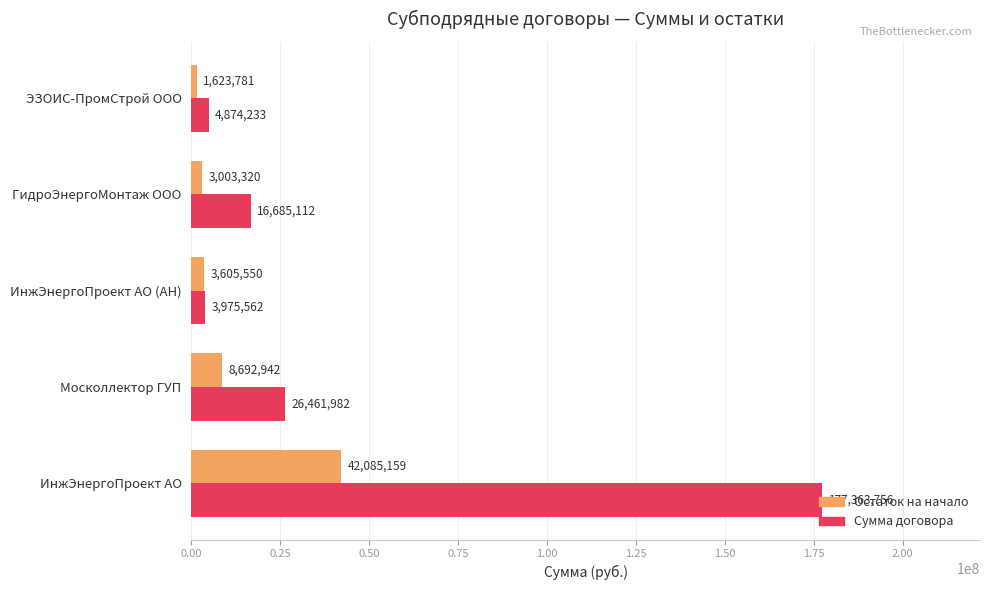

Rank the categories by Сумма договора value from lowest to highest.

ИнжЭнергоПроект АО (АН), ЭЗОИС-ПромСтрой ООО, ГидроЭнергоМонтаж ООО, Москоллектор ГУП, ИнжЭнергоПроект АО